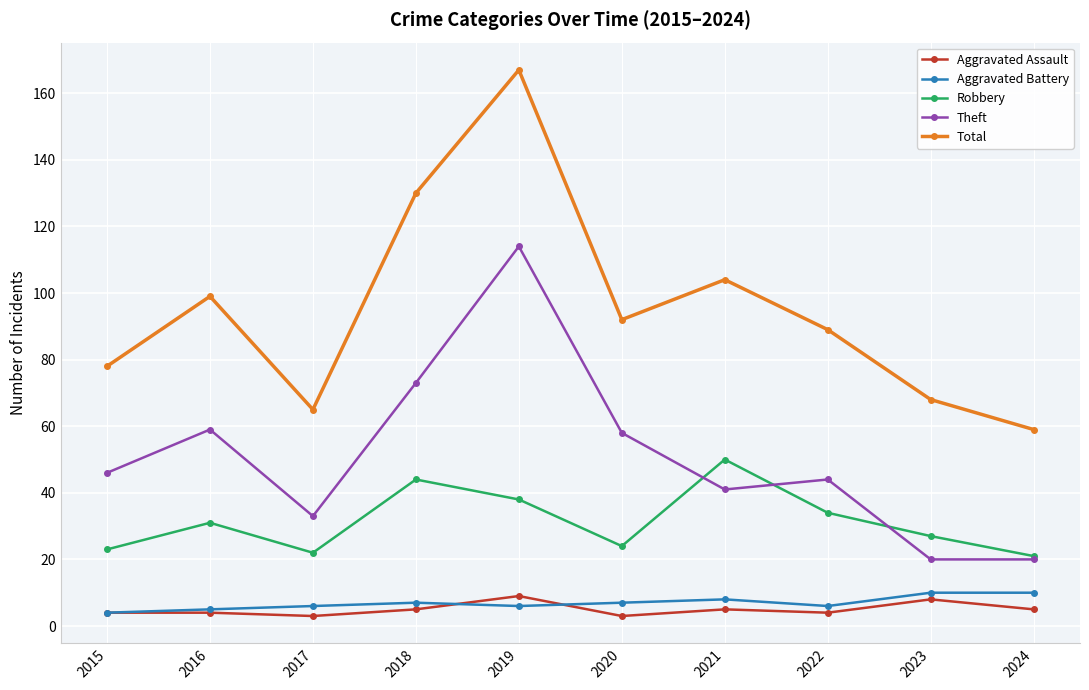

True or false: Total has more than 2 points higher than both neighbors.

True